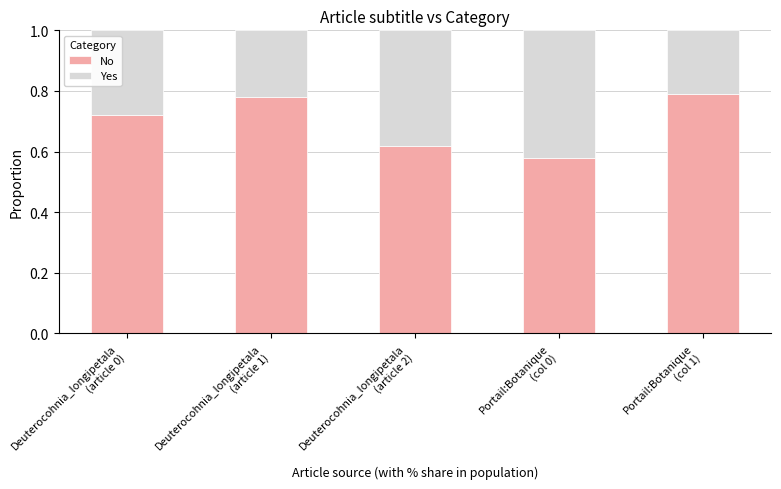

How many distinct data groups are displayed?

2